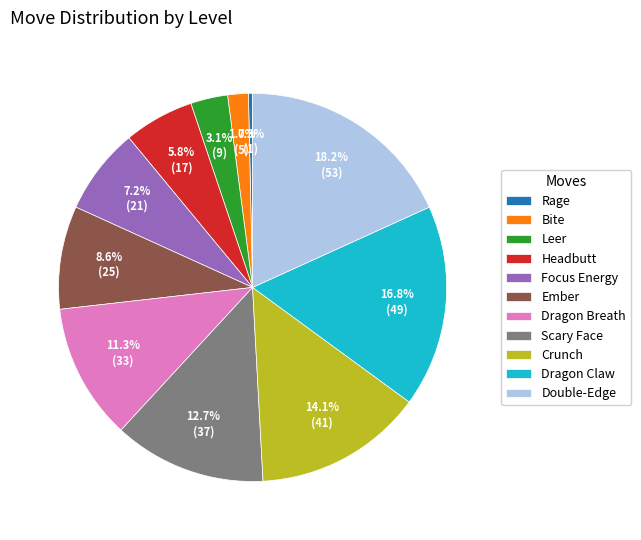

Is Headbutt the majority of the pie?

No